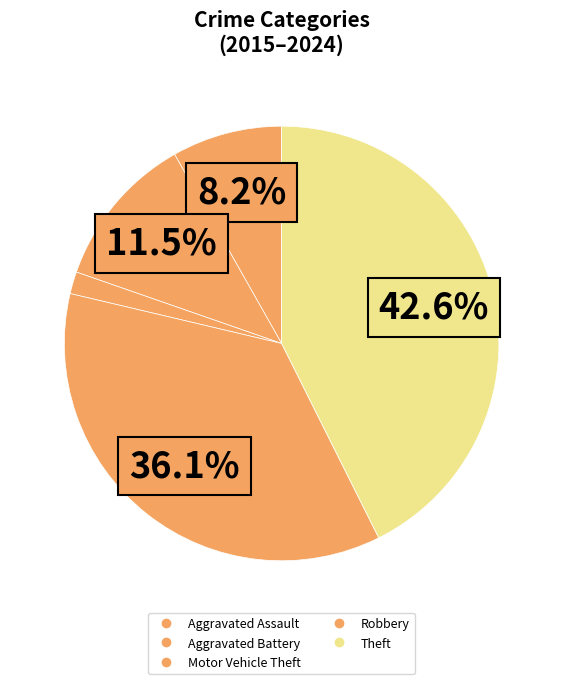

Which slice is the largest?

Theft